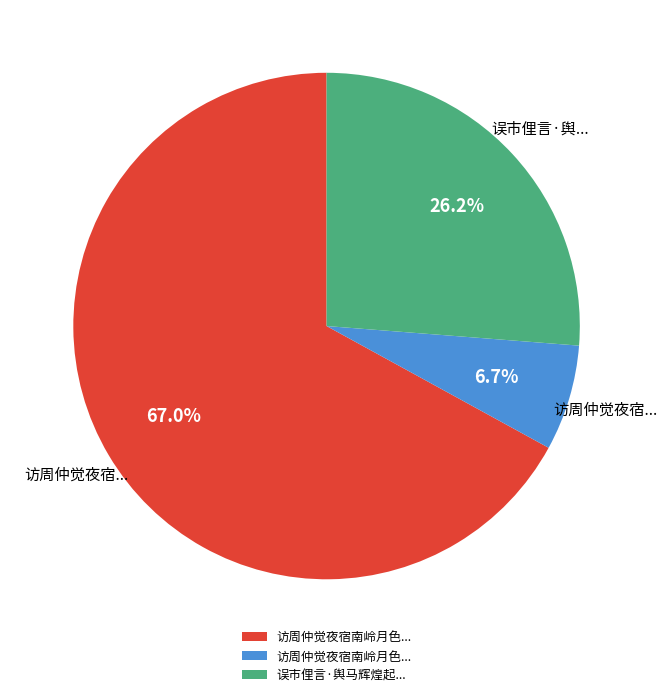

Is there a majority slice in this chart?

Yes